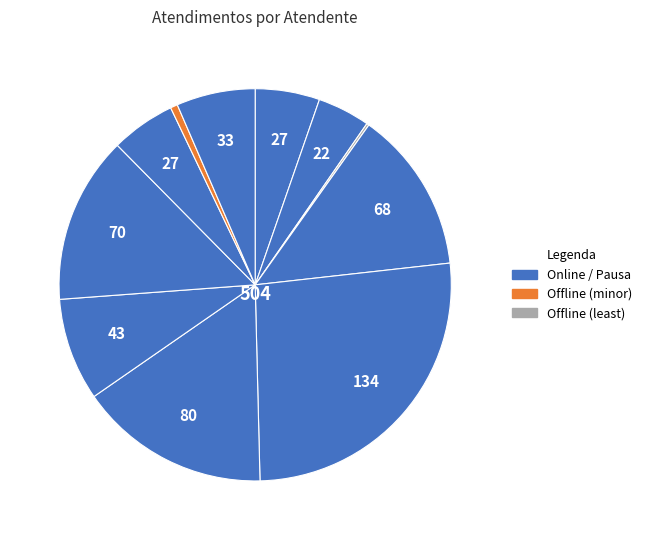

To the nearest percent, what is the difference between the largest and smallest slice percentages?

26%